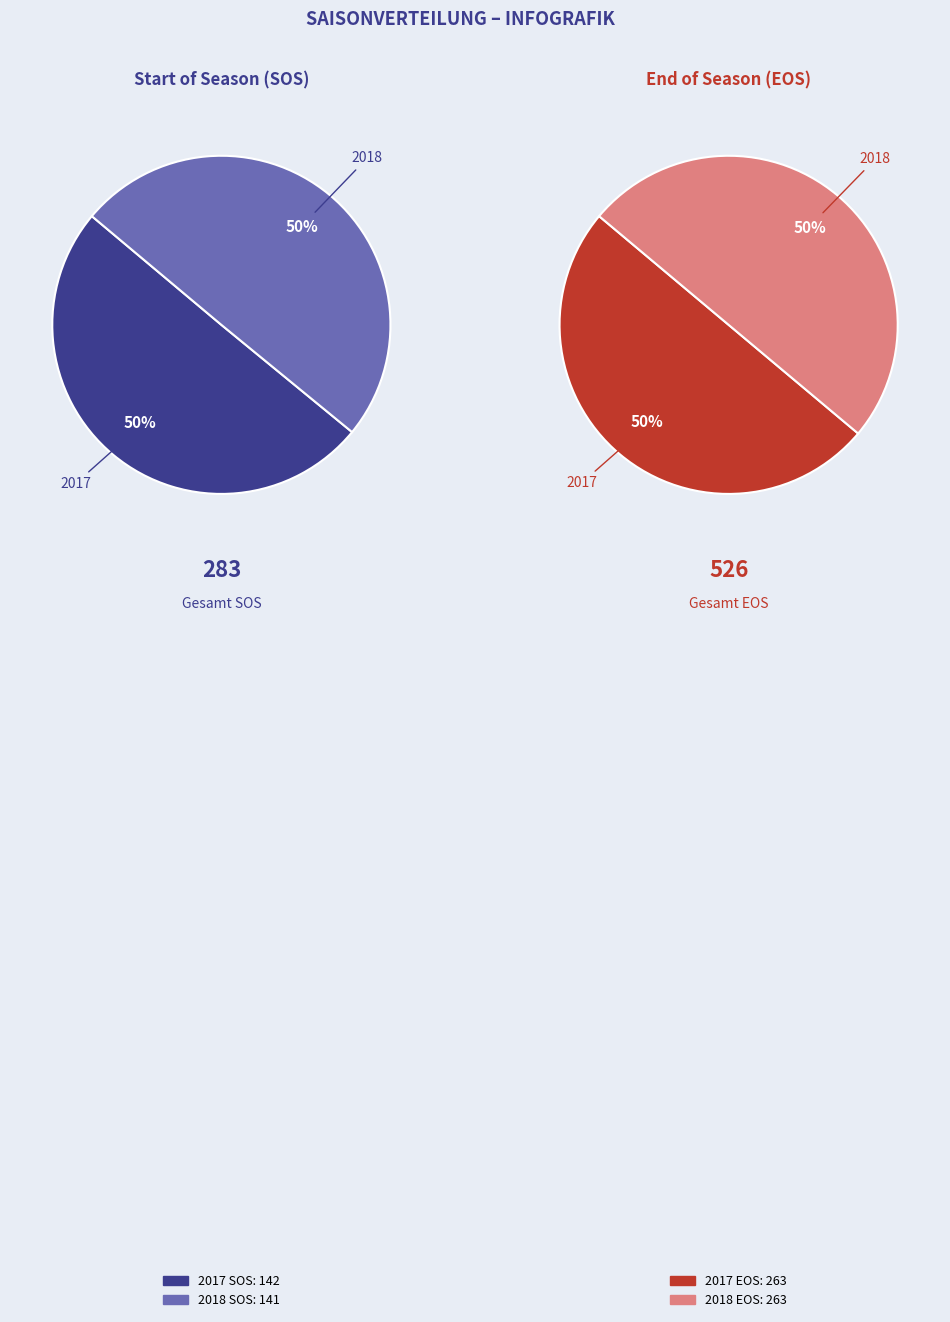

True or false: 2017 accounts for 50% of the total.

True